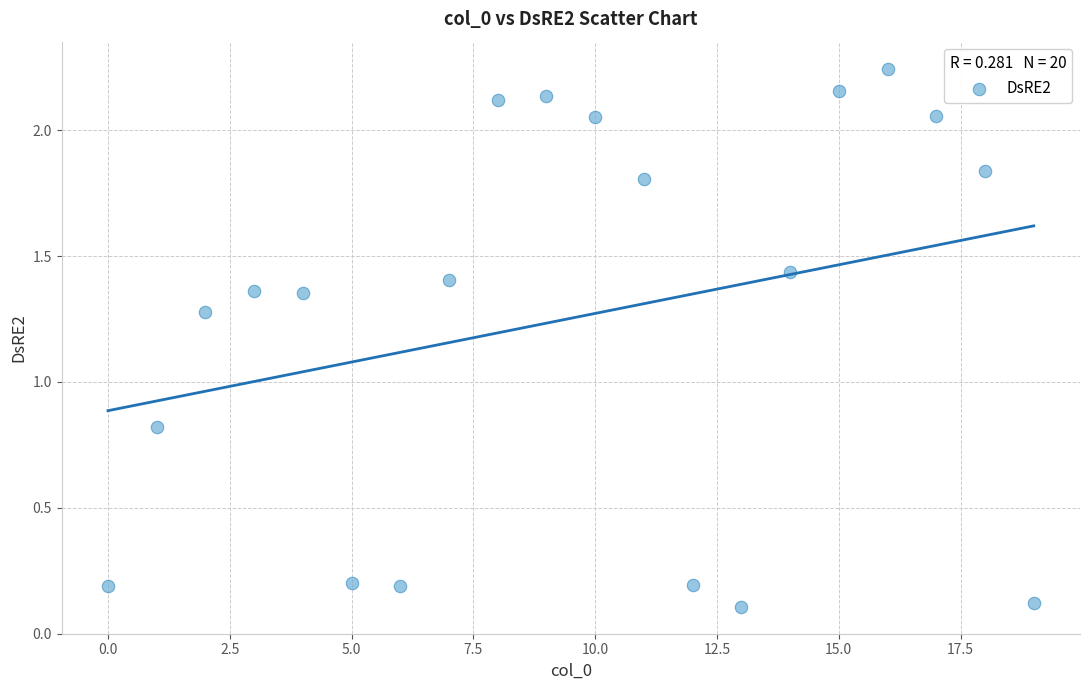

What Y value in the scatter plot is closest to 1?

0.8